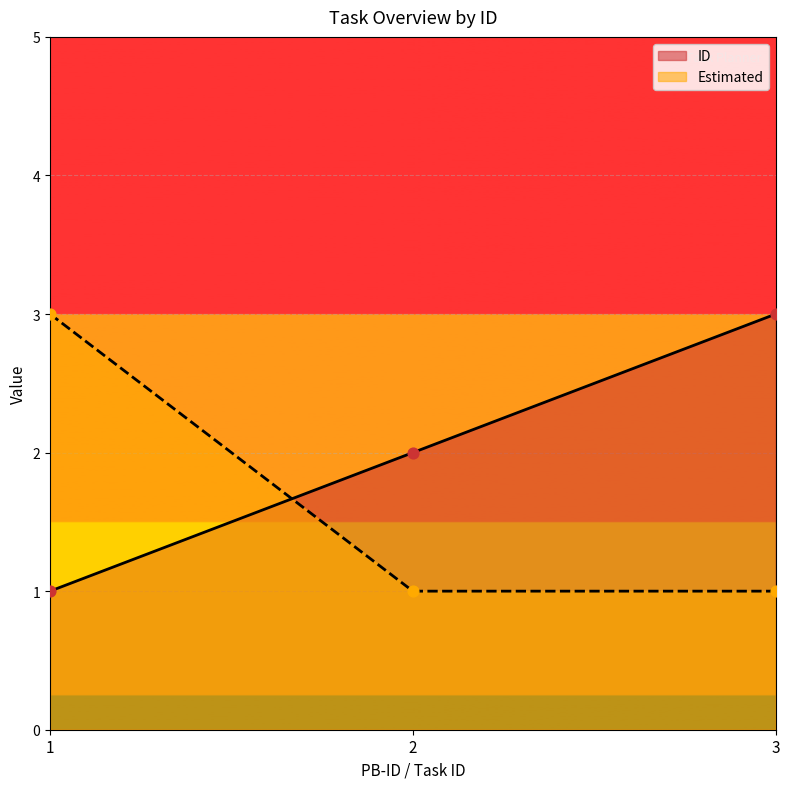

Which series has the widest spread of Y values?

ID